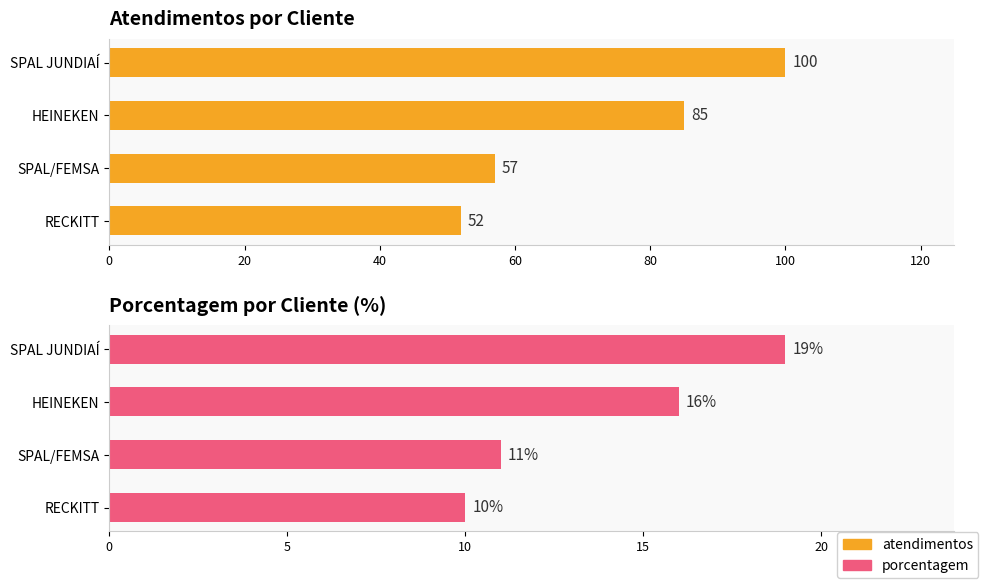

How many bars are there in each group?

2